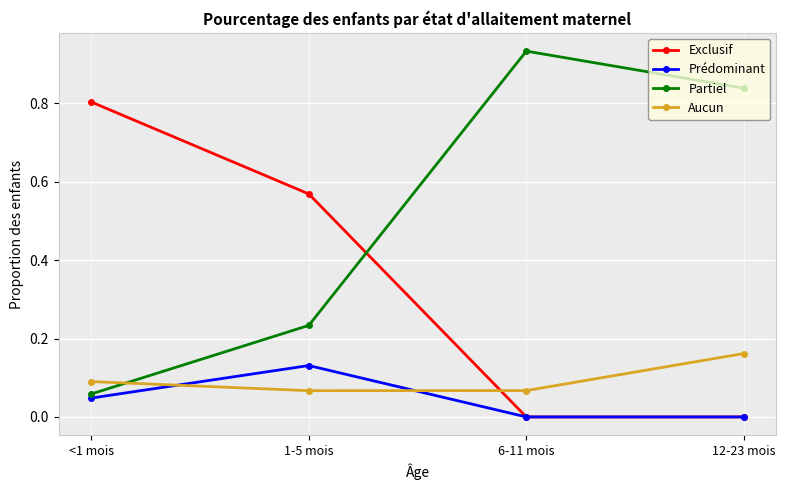

List the series in order of their peak value, lowest first.

Prédominant, Aucun, Exclusif, Partiel